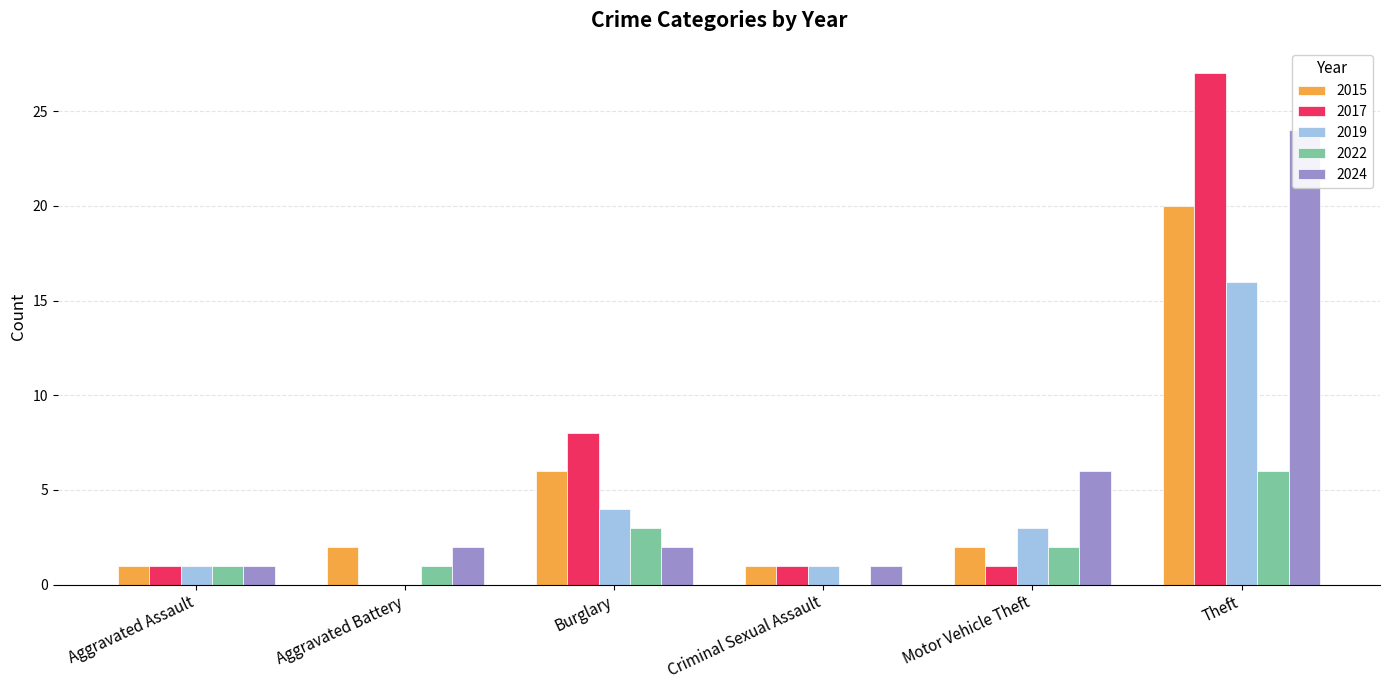

Reading left to right, extract all data points from this chart.

2015: Aggravated Assault=1	Aggravated Battery=2	Burglary=6	Criminal Sexual Assault=1	Motor Vehicle Theft=2	Theft=20
2017: Aggravated Assault=1	Aggravated Battery=0	Burglary=8	Criminal Sexual Assault=1	Motor Vehicle Theft=1	Theft=27
2019: Aggravated Assault=1	Aggravated Battery=0	Burglary=4	Criminal Sexual Assault=1	Motor Vehicle Theft=3	Theft=16
2022: Aggravated Assault=1	Aggravated Battery=1	Burglary=3	Criminal Sexual Assault=0	Motor Vehicle Theft=2	Theft=6
2024: Aggravated Assault=1	Aggravated Battery=2	Burglary=2	Criminal Sexual Assault=1	Motor Vehicle Theft=6	Theft=24